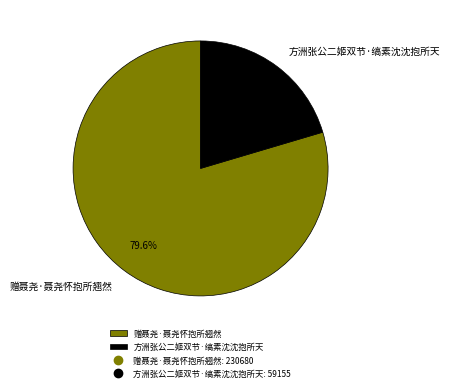

What percentage is NOT represented by 方洲张公二姬双节·缟素沈沈抱所天?

79.6%